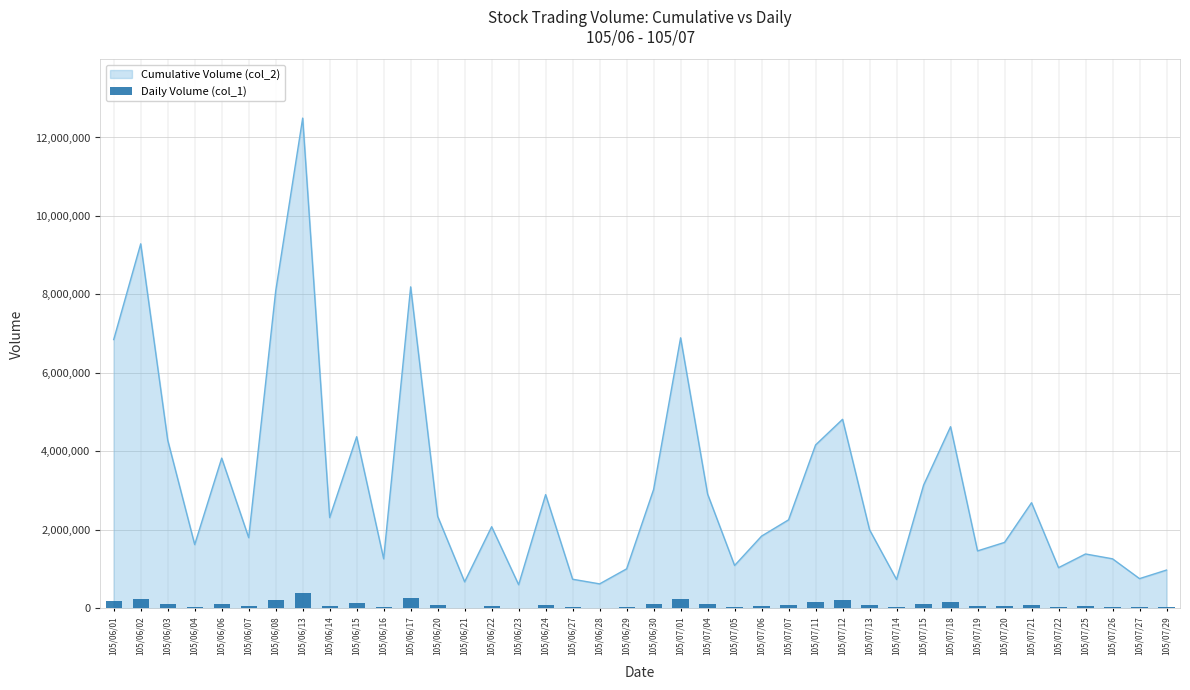

At which label does Cumulative Volume (col_2) reach its peak?

105/06/13